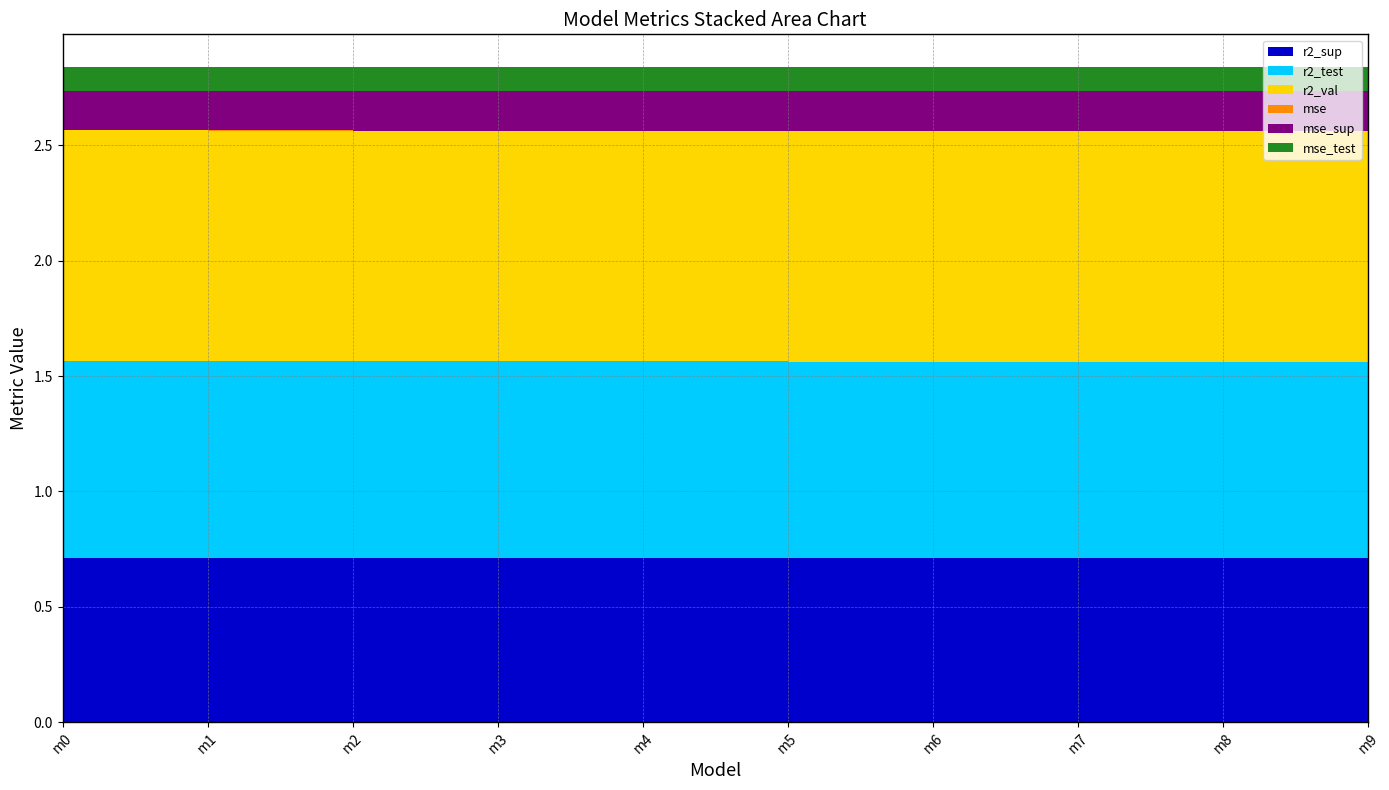

Reading left to right, transcribe all the data shown in this chart.

r2_sup: model_5_43_0=0.7	model_5_43_1=0.7	model_5_43_2=0.7	model_5_43_3=0.7	model_5_43_4=0.7	model_5_43_5=0.7	model_5_43_6=0.7	model_5_43_7=0.7	model_5_43_8=0.7	model_5_43_9=0.7
r2_test: model_5_43_0=0.9	model_5_43_1=0.9	model_5_43_2=0.9	model_5_43_3=0.9	model_5_43_4=0.9	model_5_43_5=0.9	model_5_43_6=0.9	model_5_43_7=0.9	model_5_43_8=0.9	model_5_43_9=0.9
r2_val: model_5_43_0=1.0	model_5_43_1=1.0	model_5_43_2=1.0	model_5_43_3=1.0	model_5_43_4=1.0	model_5_43_5=1.0	model_5_43_6=1.0	model_5_43_7=1.0	model_5_43_8=1.0	model_5_43_9=1.0
mse: model_5_43_0=0.0	model_5_43_1=0.0	model_5_43_2=0.0	model_5_43_3=0.0	model_5_43_4=0.0	model_5_43_5=0.0	model_5_43_6=0.0	model_5_43_7=0.0	model_5_43_8=0.0	model_5_43_9=0.0
mse_sup: model_5_43_0=0.2	model_5_43_1=0.2	model_5_43_2=0.2	model_5_43_3=0.2	model_5_43_4=0.2	model_5_43_5=0.2	model_5_43_6=0.2	model_5_43_7=0.2	model_5_43_8=0.2	model_5_43_9=0.2
mse_test: model_5_43_0=0.1	model_5_43_1=0.1	model_5_43_2=0.1	model_5_43_3=0.1	model_5_43_4=0.1	model_5_43_5=0.1	model_5_43_6=0.1	model_5_43_7=0.1	model_5_43_8=0.1	model_5_43_9=0.1